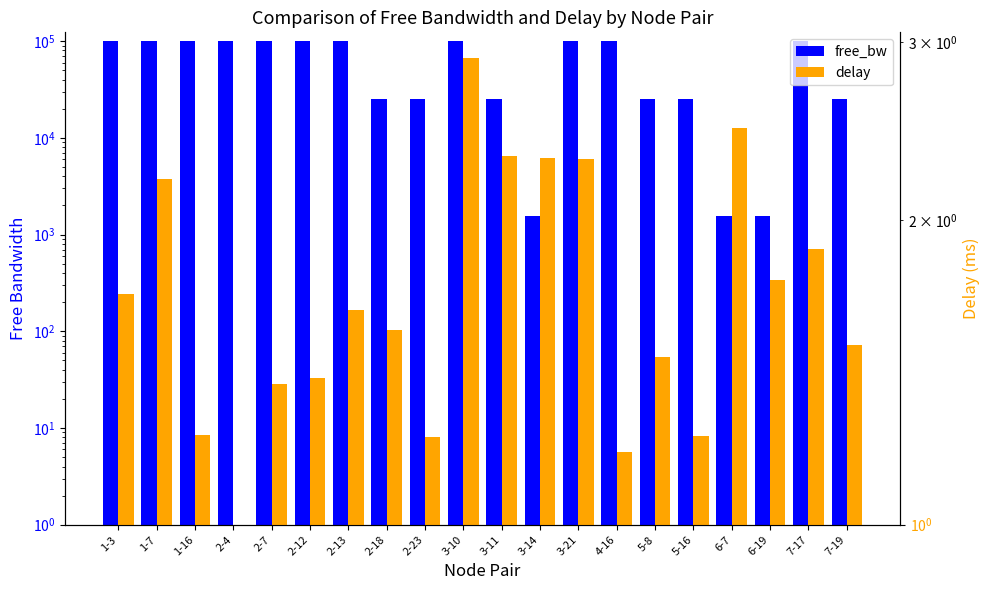

What is the spread (max minus min) of values at 2-7?

99998.4